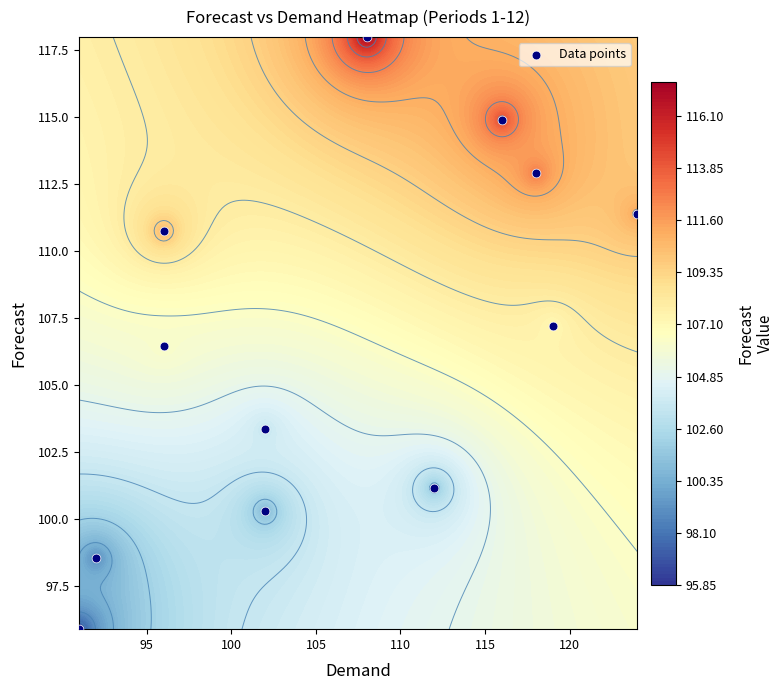

What is the average value?

106.7